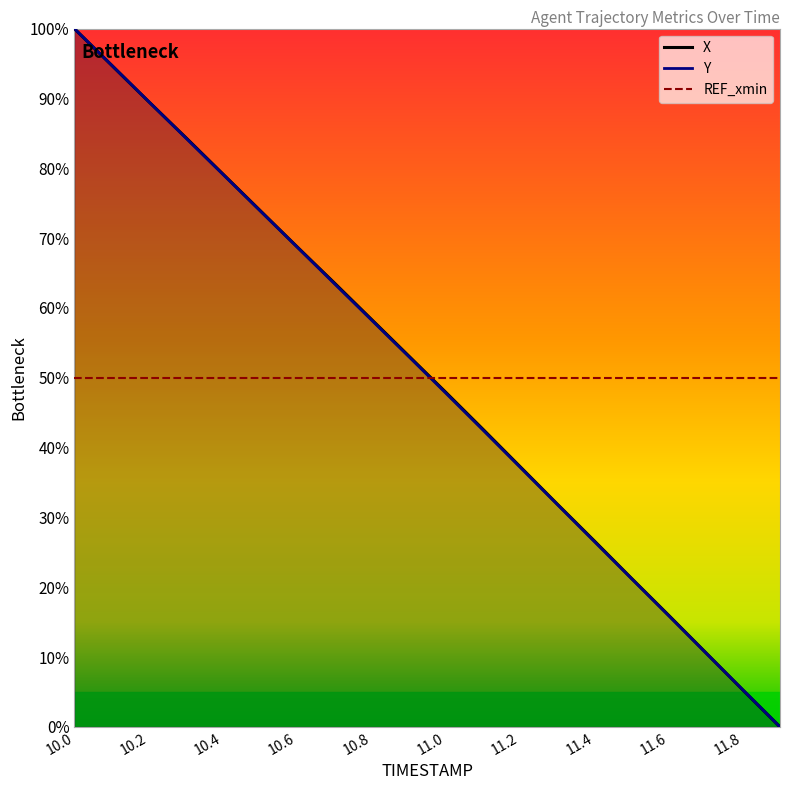

Reading left to right, what are all the values shown in this chart?

X: 100.0	94.8	89.6	84.4	79.2	74.0	68.7	63.6	58.4	53.1	47.9	42.6	37.3	31.9	26.6	21.3	16.0	10.6	5.3	0.0
Y: 100.0	94.8	89.6	84.3	79.1	73.9	68.7	63.5	58.3	53.1	47.8	42.5	37.2	31.9	26.5	21.2	15.9	10.6	5.3	0.0